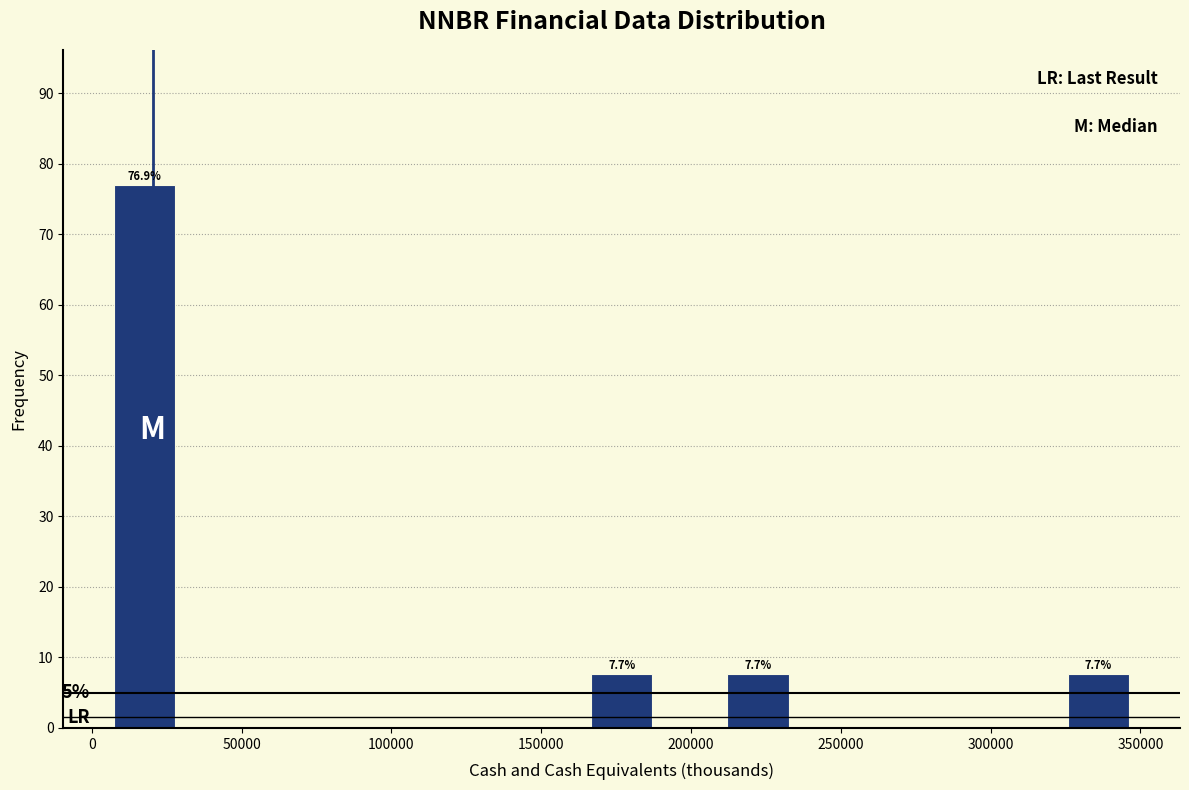

Which range on the x-axis has the tallest bar?

5000 to 30000